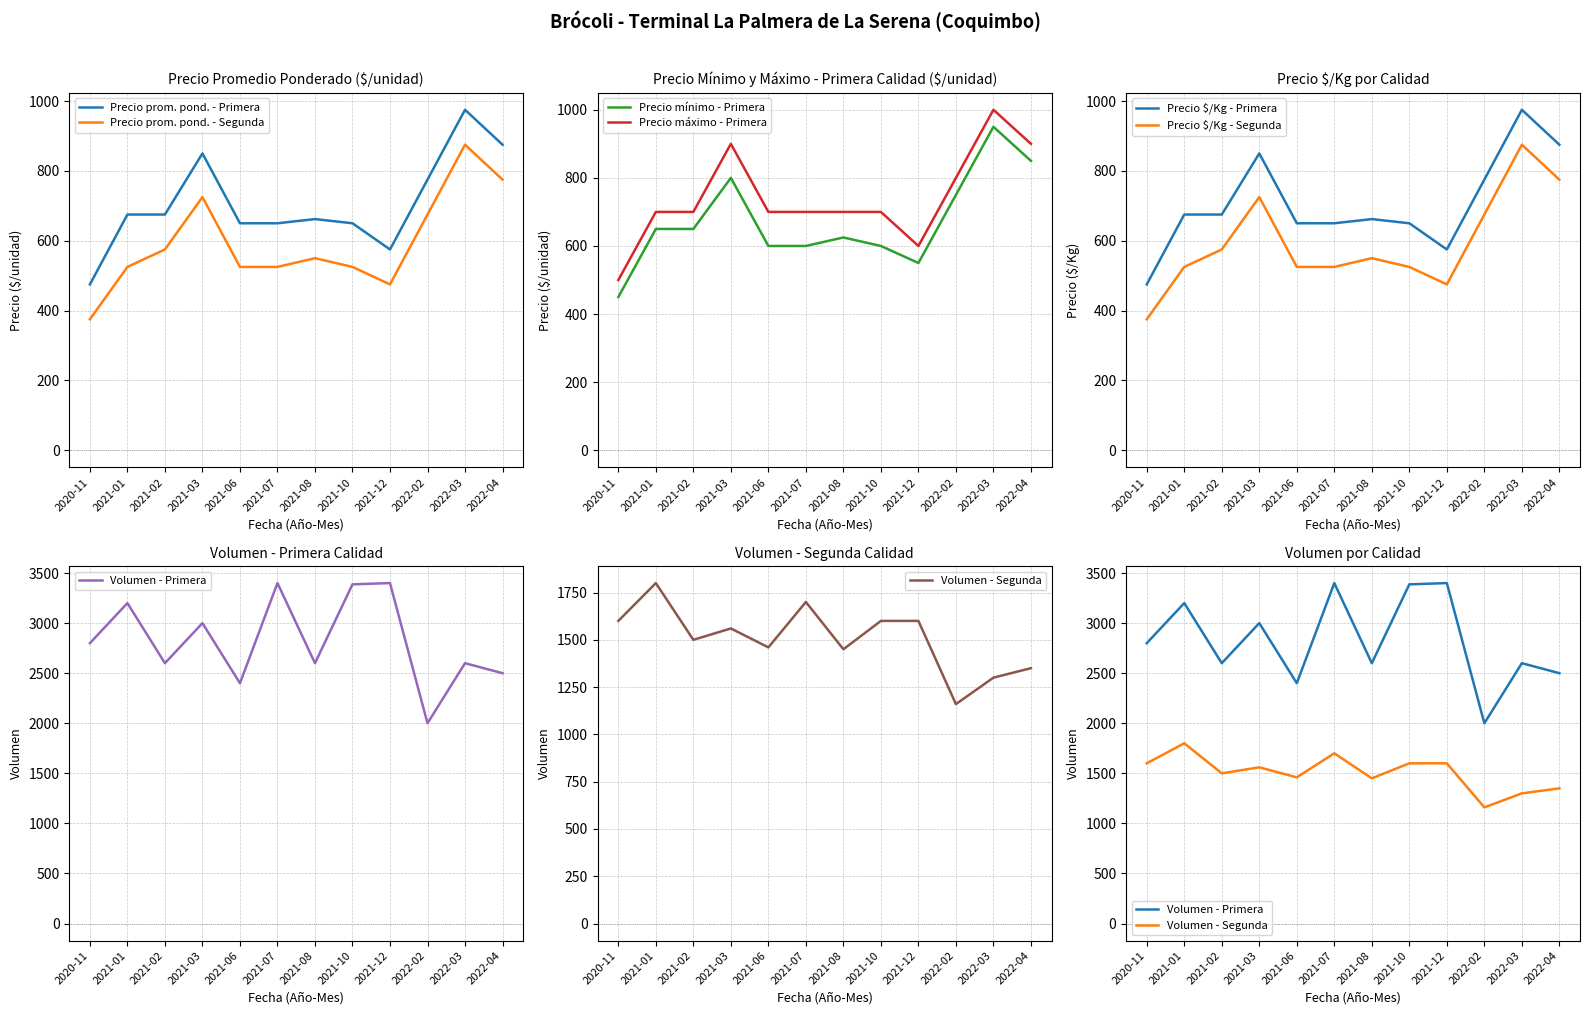

True or false: Precio maximo - Primera and Precio promedio ponderado - Primera intersect in this chart.

False